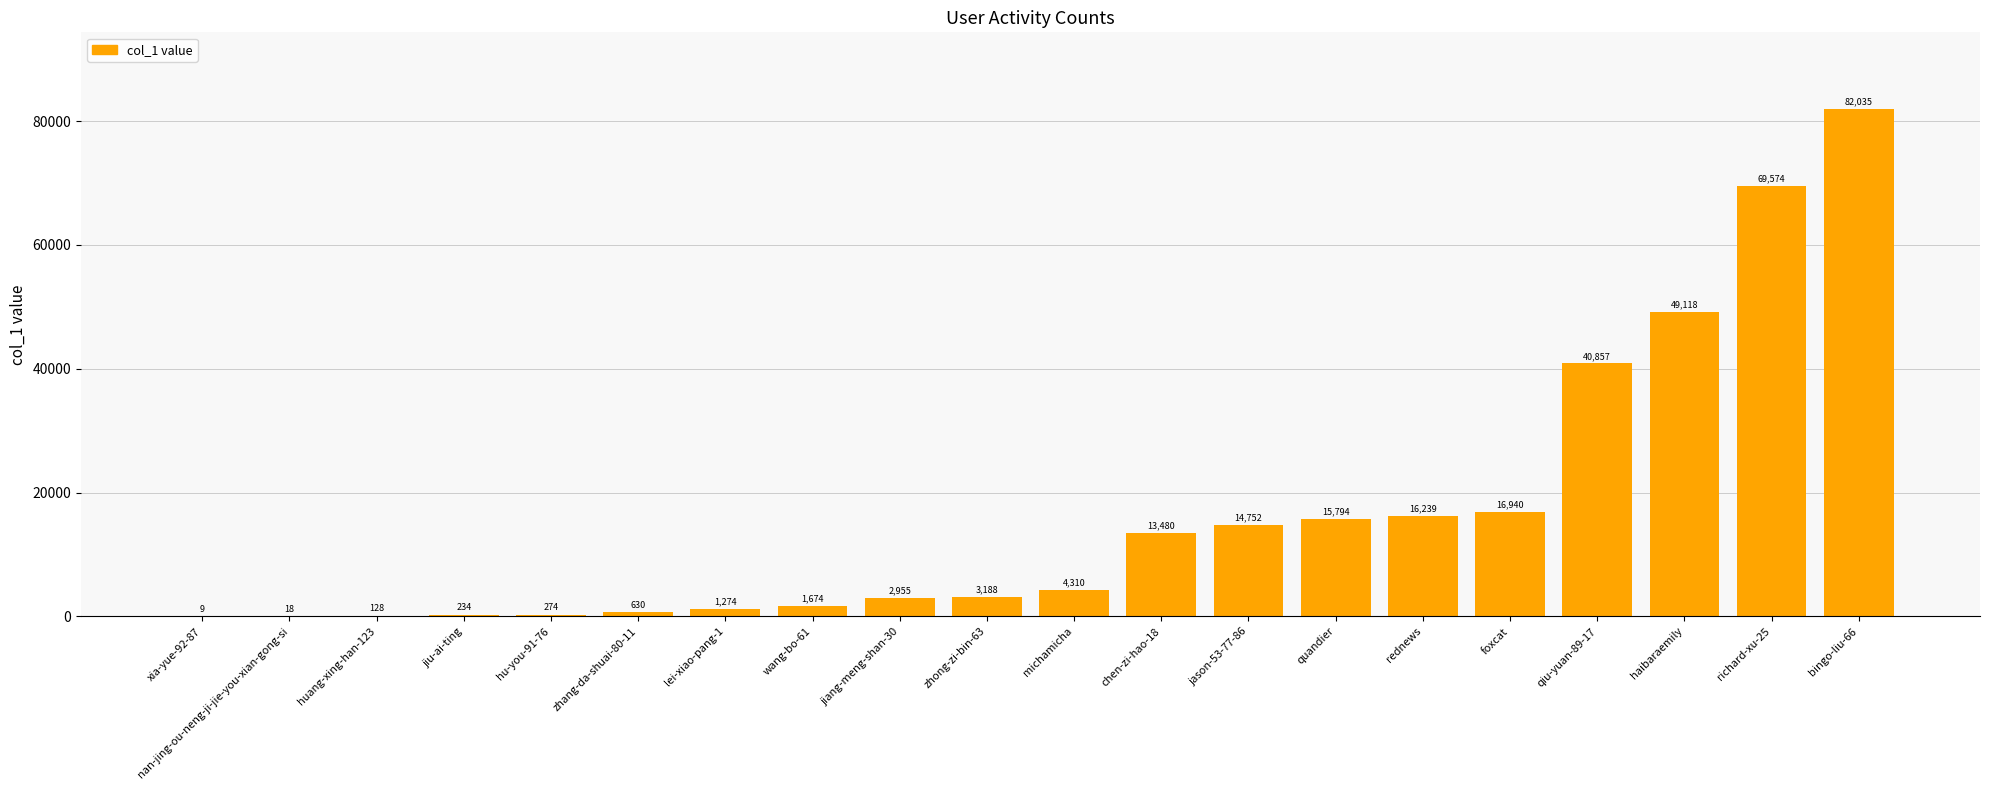

What value does the data have at huang-xing-han-123, to the nearest 100?

100